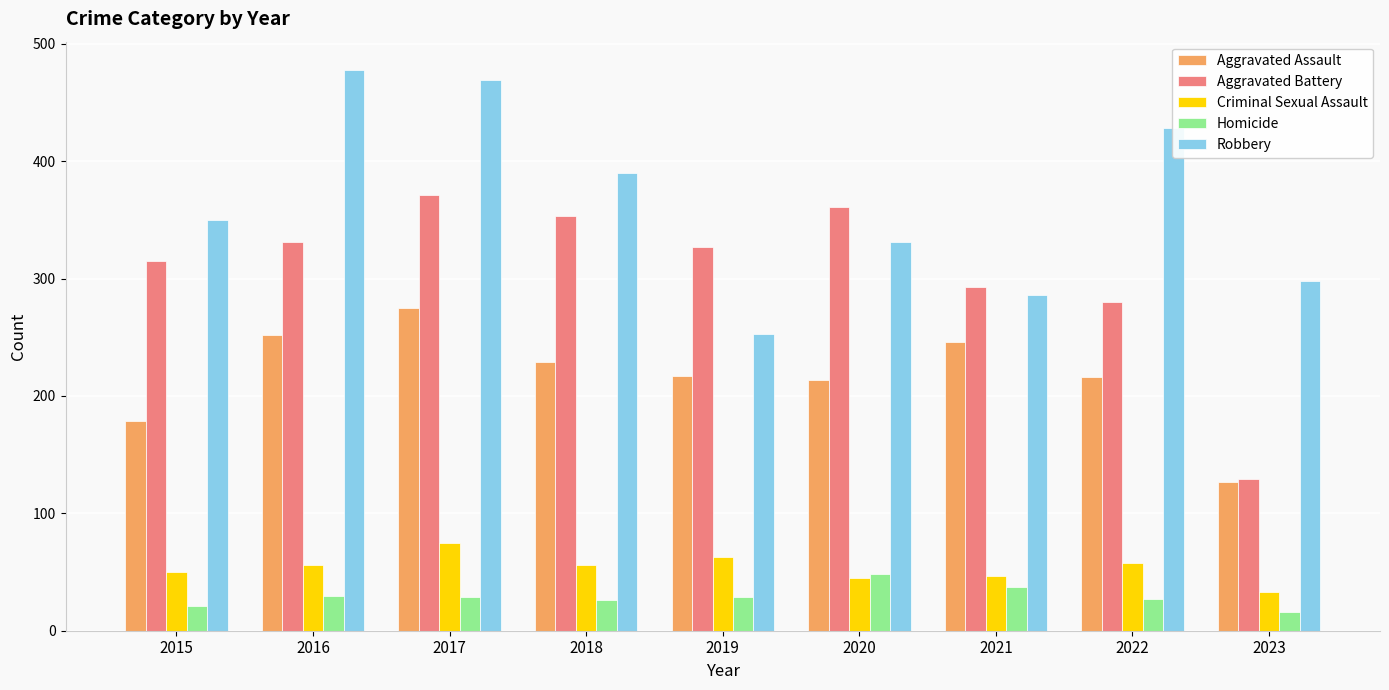

Which label corresponds to the smallest value in the chart?

2023